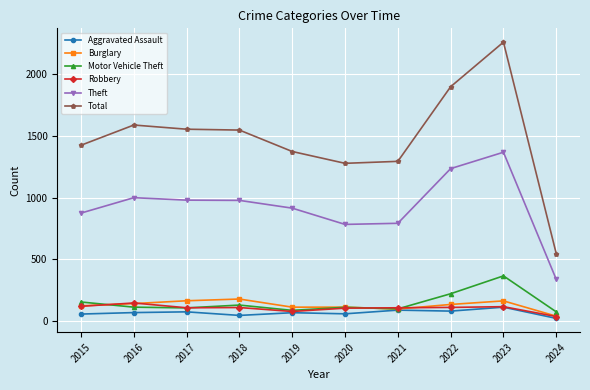

At which category does the chart reach its minimum across all series?

2024